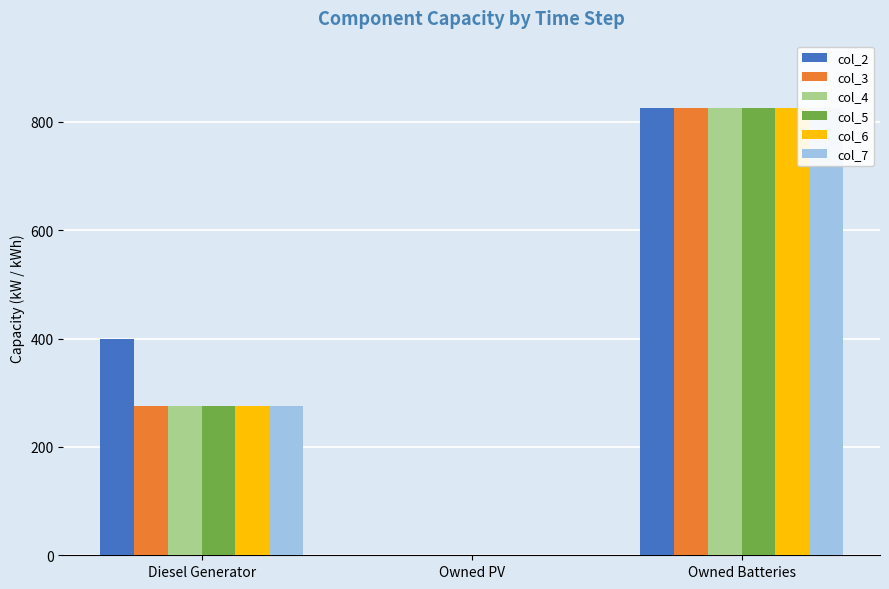

How many series are shown in this chart?

6